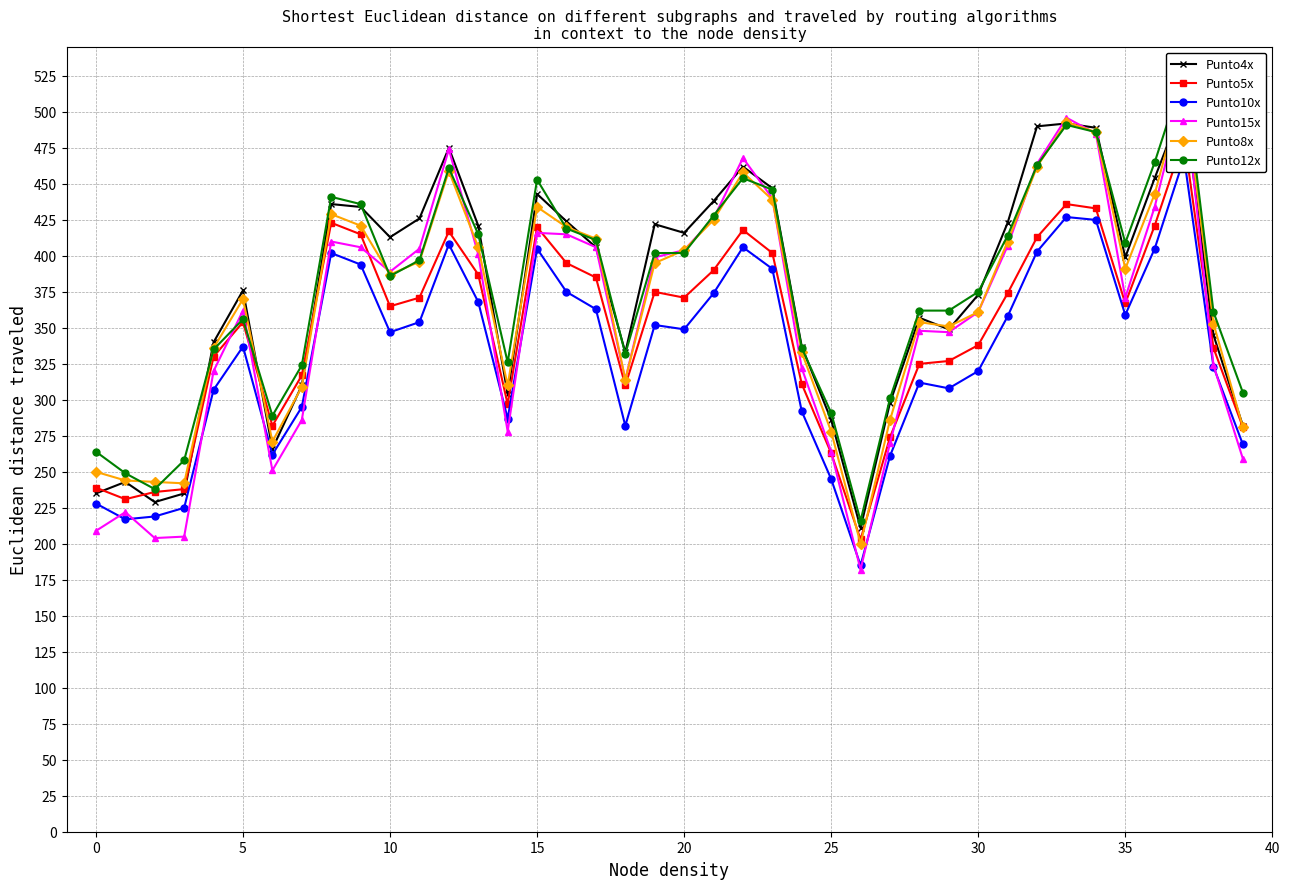

How many times do Punto8x and Punto5x cross each other?

4